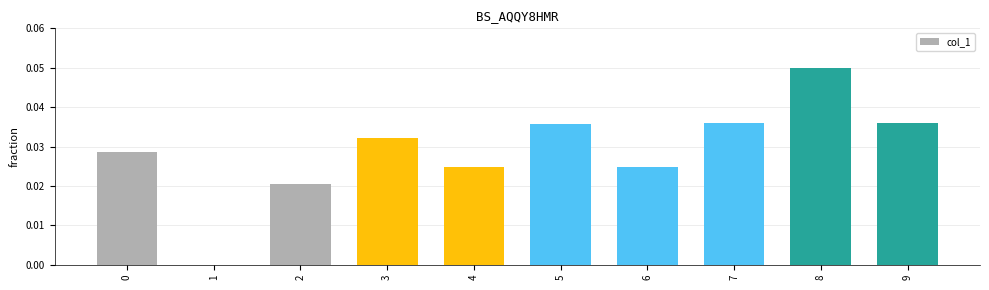

What is the sum of all values?

0.3